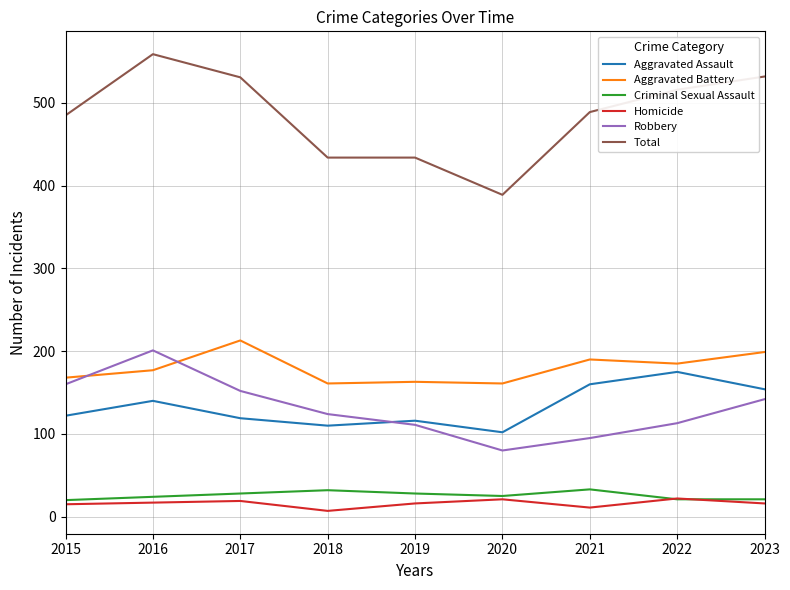

What is the lowest value of the Total series?

389